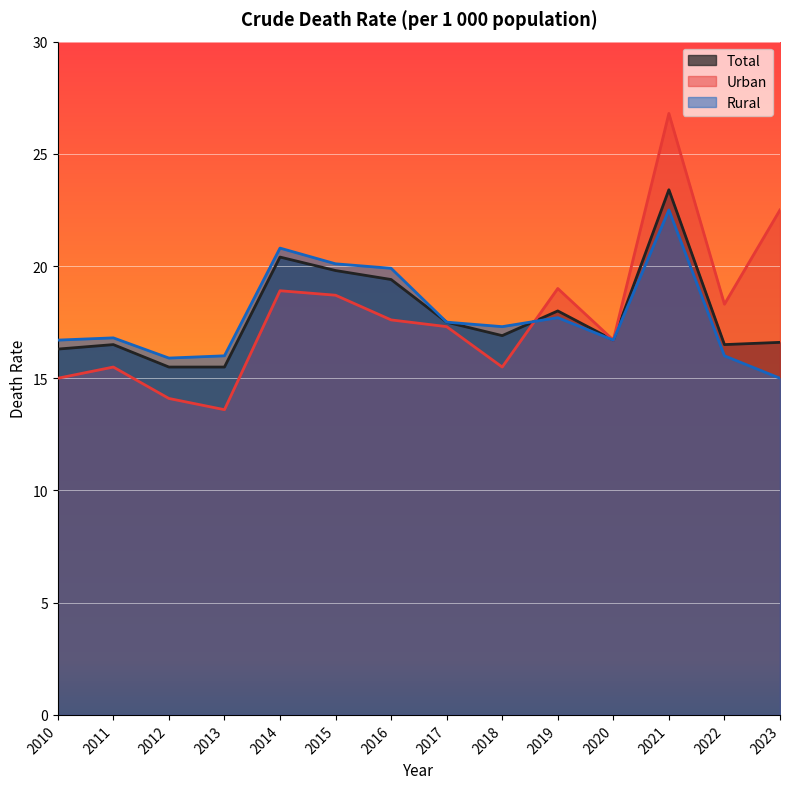

At which category is the sum across all series the highest?

2021